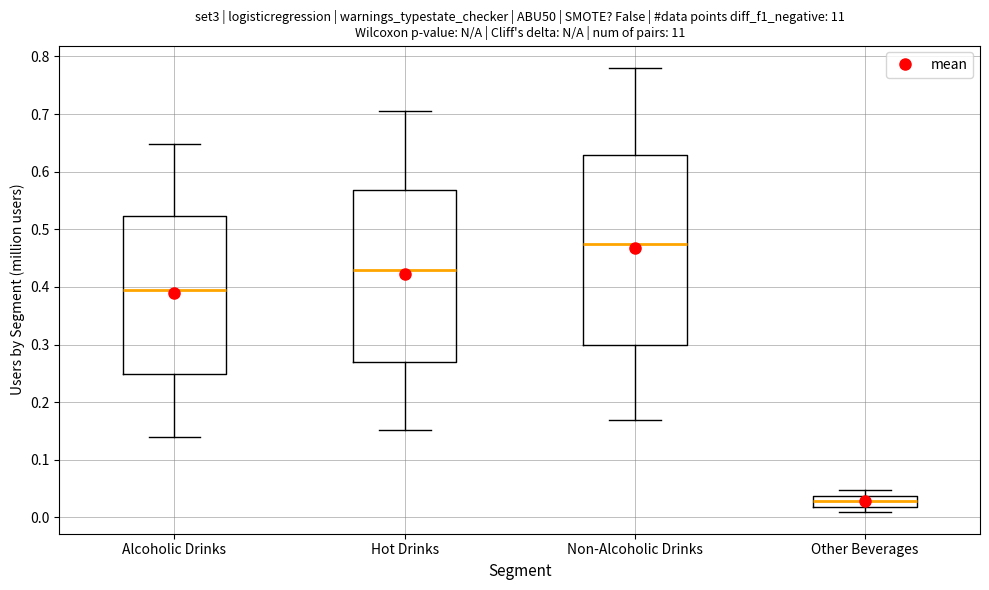

Which box's median line is the highest?

Non-Alcoholic Drinks